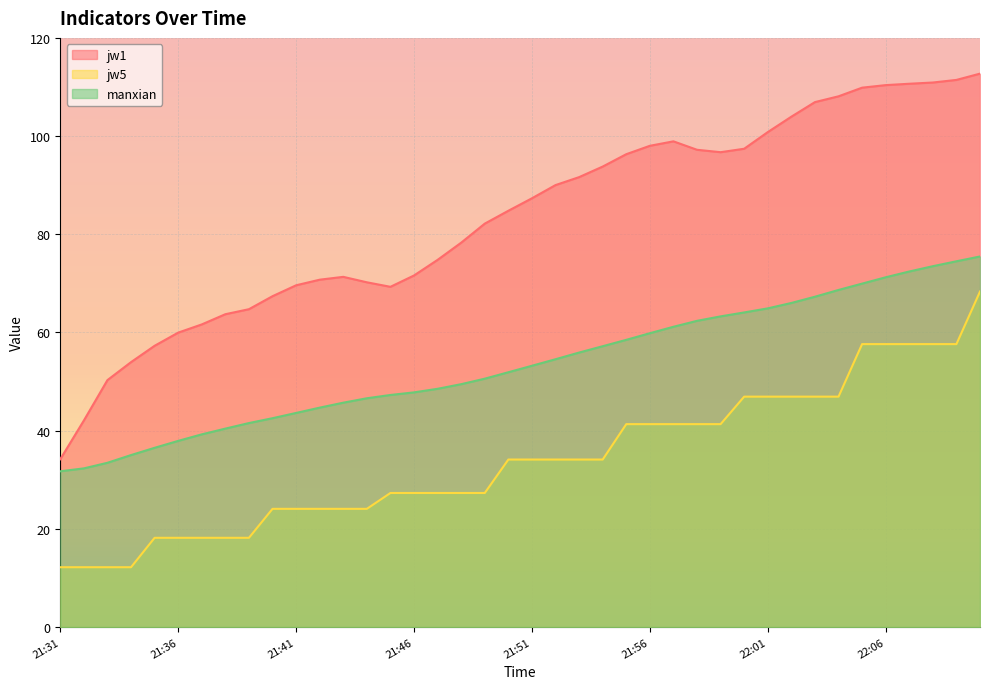

The value of jw5 at 21:53 is 14.5. True or false?

False